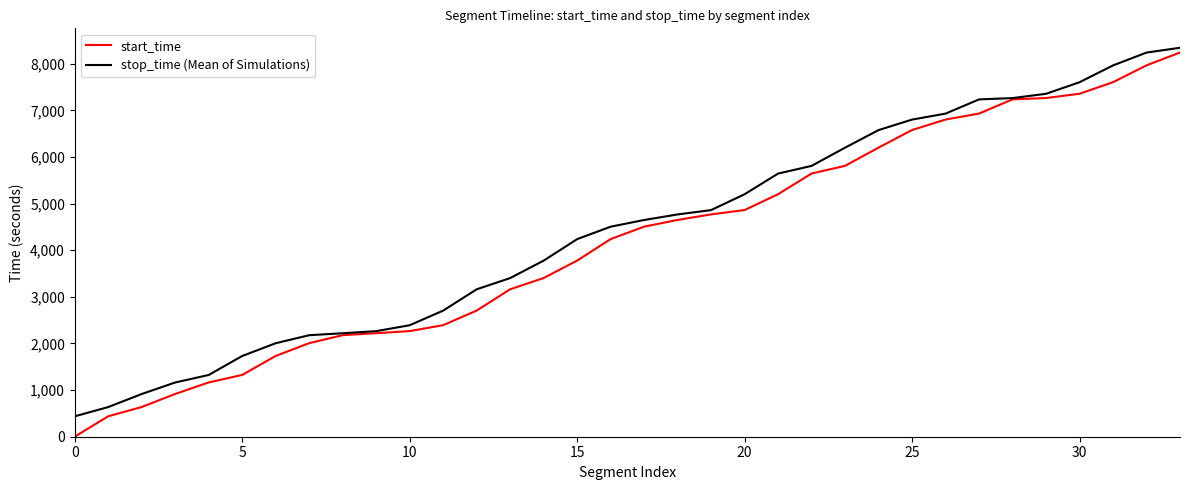

How many lines are shown in the chart?

2